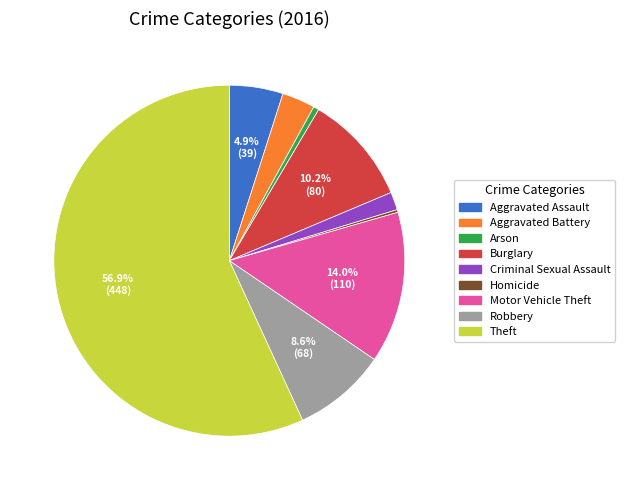

Is the sum of Motor Vehicle Theft and Arson greater than half?

No